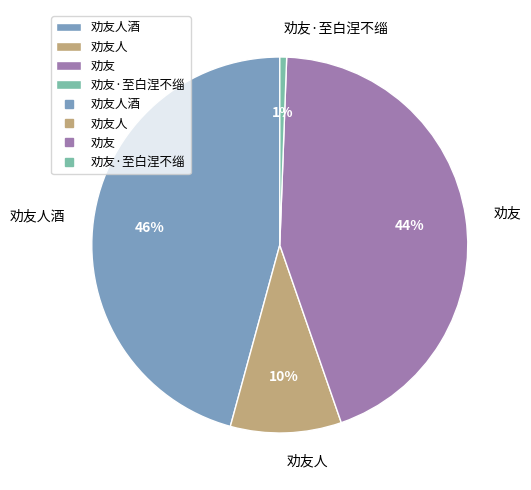

Is the sum of 劝友人酒 and 劝友人 greater than half?

Yes